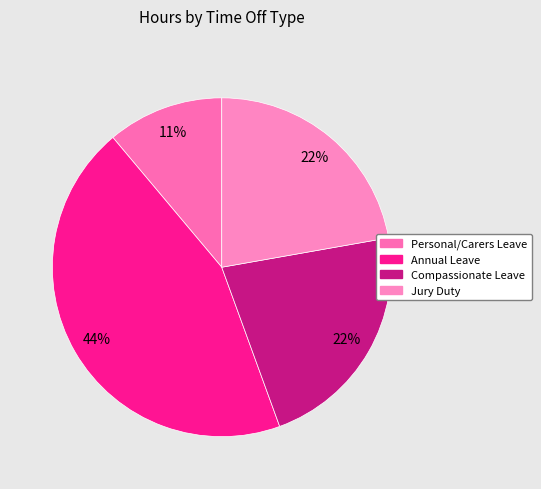

What is the smallest slice in the pie chart?

Personal/Carers Leave